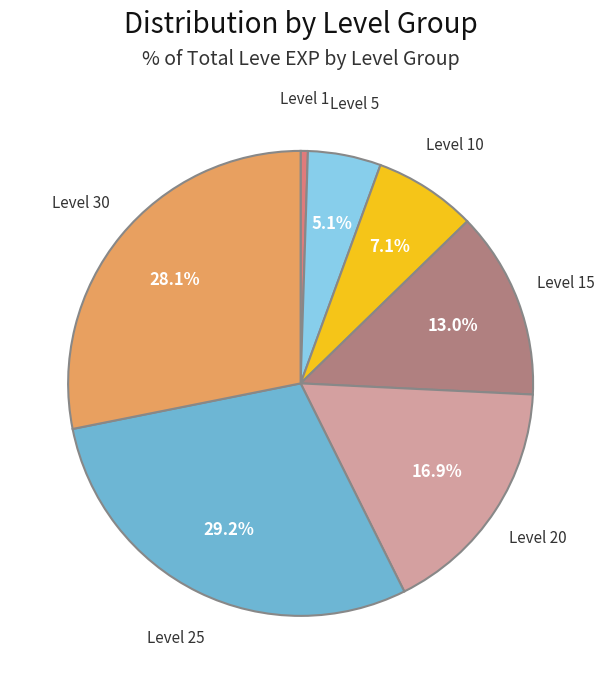

Is there any slice that represents more than half of the pie?

No